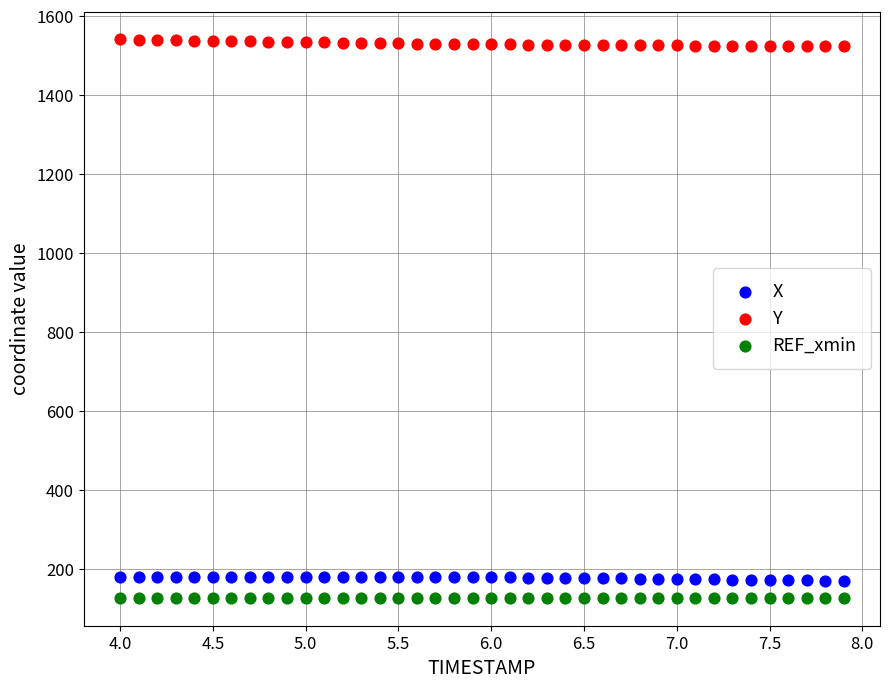

Which series reaches the maximum Y coordinate?

Y